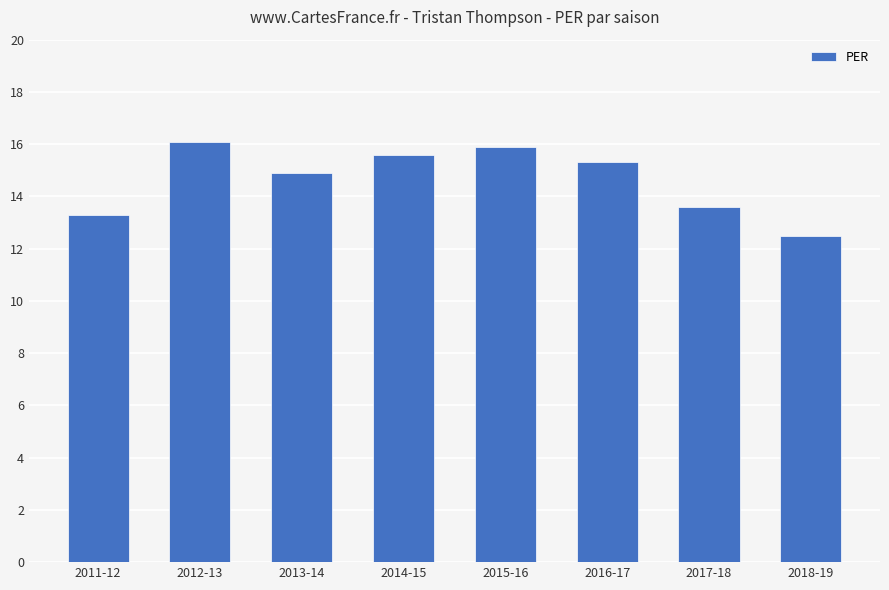

Where is the data nearest to the value 14?

2017-18